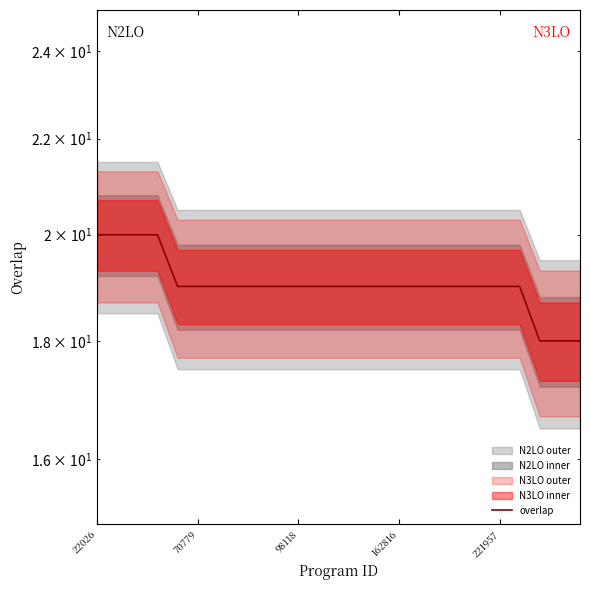

What is the difference between the values at 7 and 22026?

1